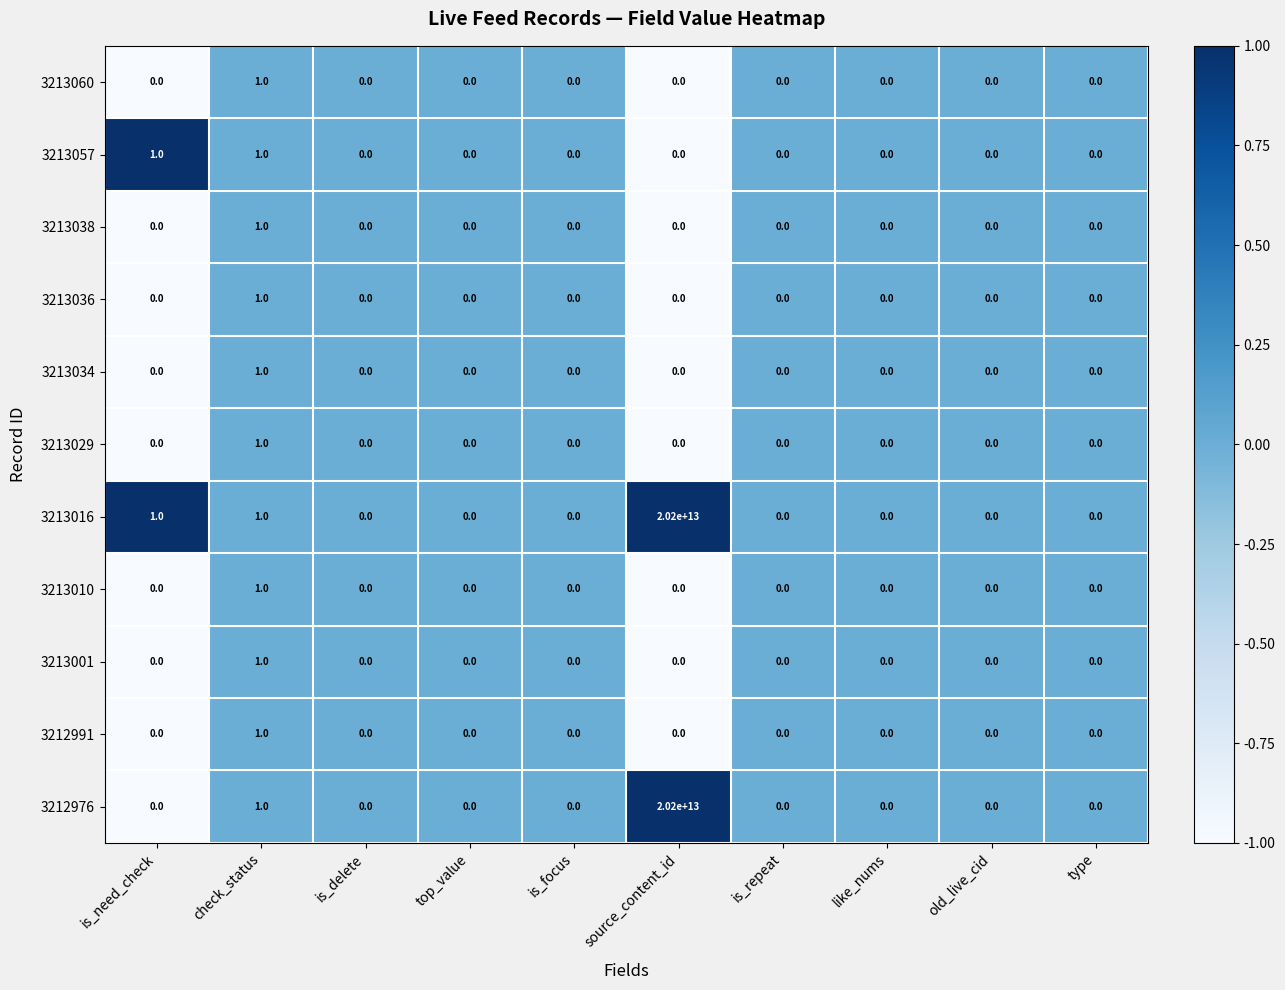

At which category is the sum across all series the highest?

source_content_id